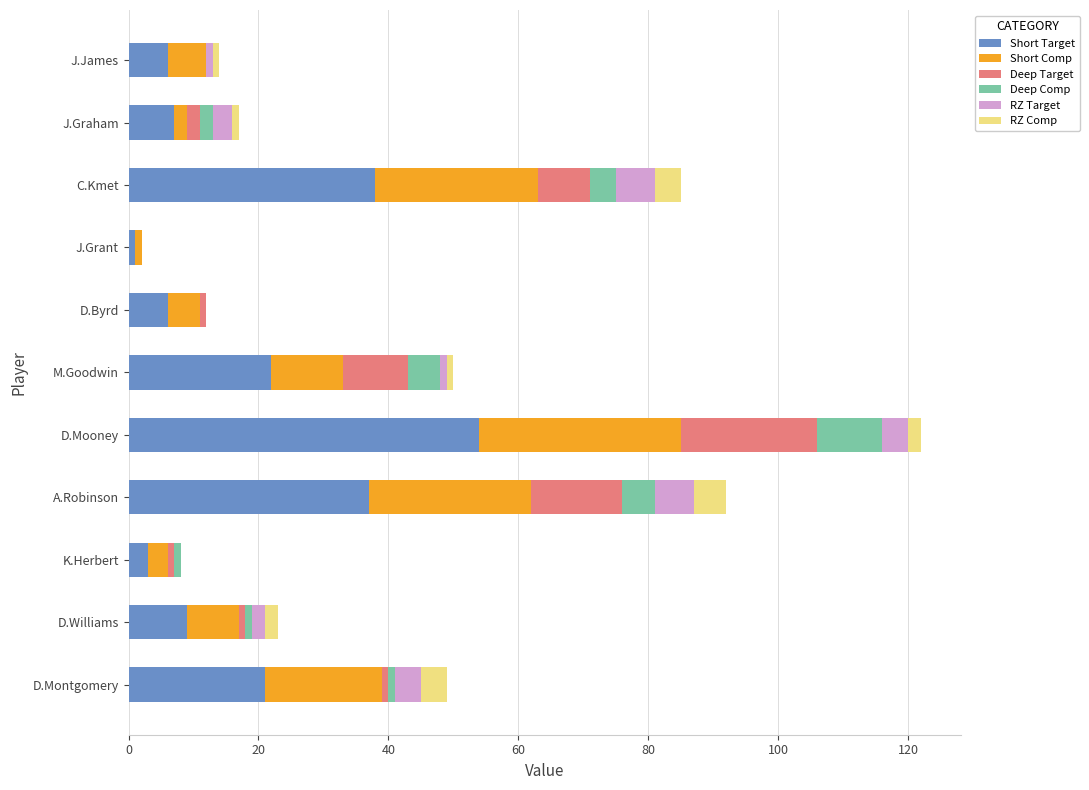

At which category is the sum across all series the highest?

D.Mooney